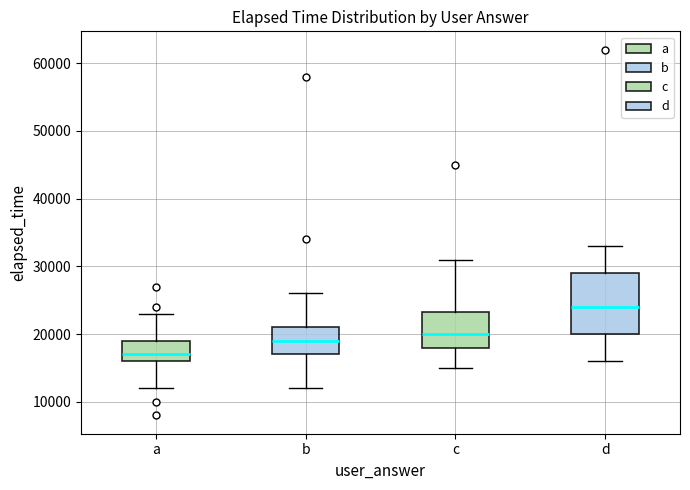

Reading left to right, transcribe this box plot: for each box, give where its median line is, the range the box spans, and where its two whiskers end, as read against the y-axis. The values are not printed on the chart, so give them approximately, as read against the axis.

a: median 17000, box 16000 to 19000, whiskers 12000 to 23000
b: median 19000, box 17000 to 21000, whiskers 12000 to 26000
c: median 20000, box 18000 to 23000, whiskers 15000 to 31000
d: median 24000, box 20000 to 29000, whiskers 16000 to 33000